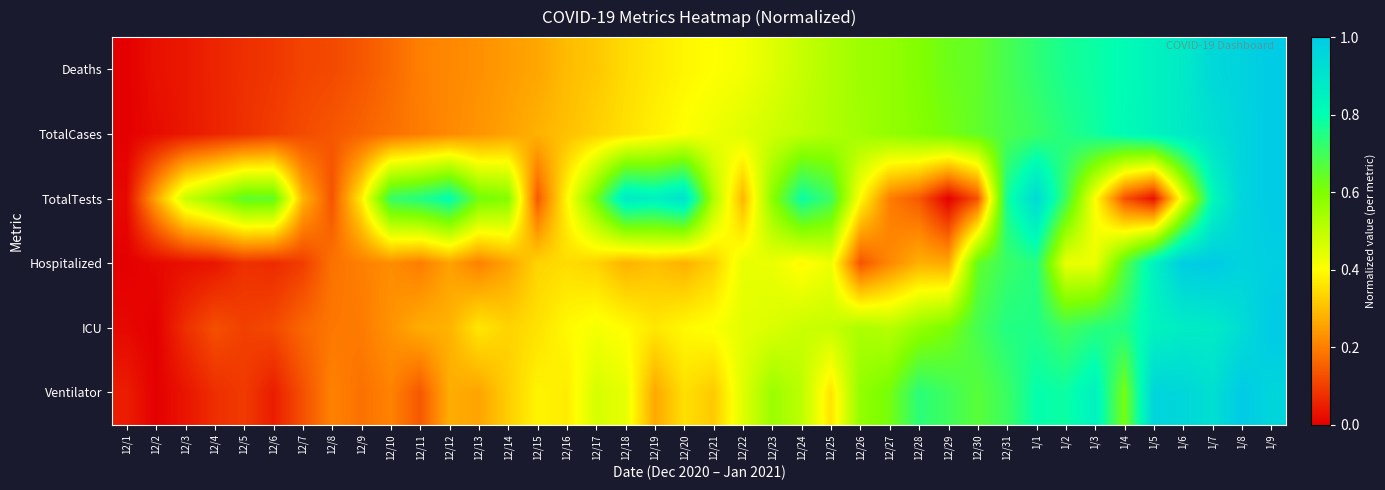

List the series in order of their peak value, highest first.

Deaths, TotalCases, TotalTests, Hospitalized, ICU, Ventilator